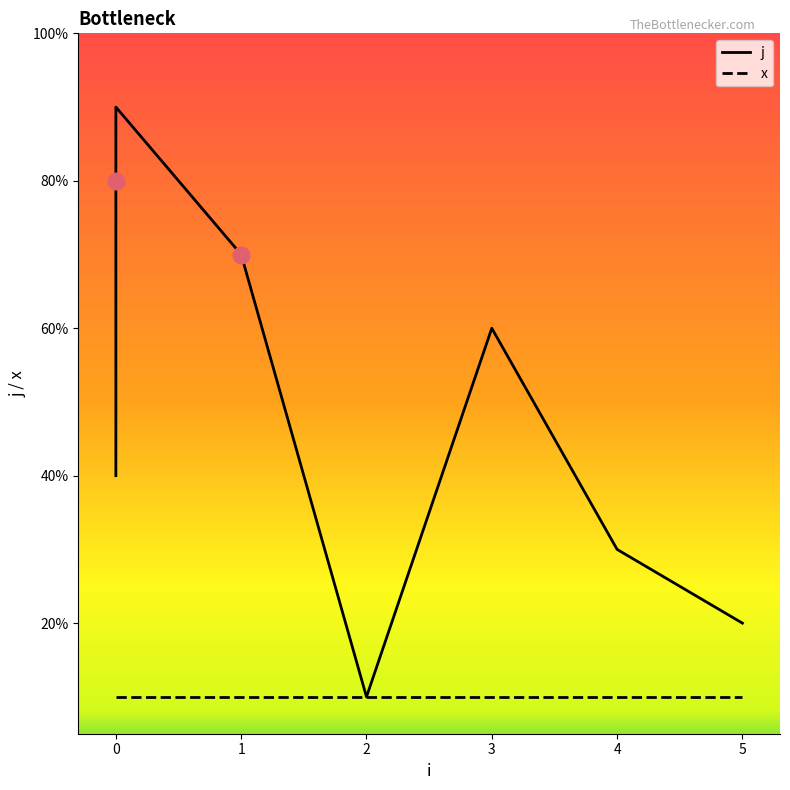

How many values are between 3 and 7?

5